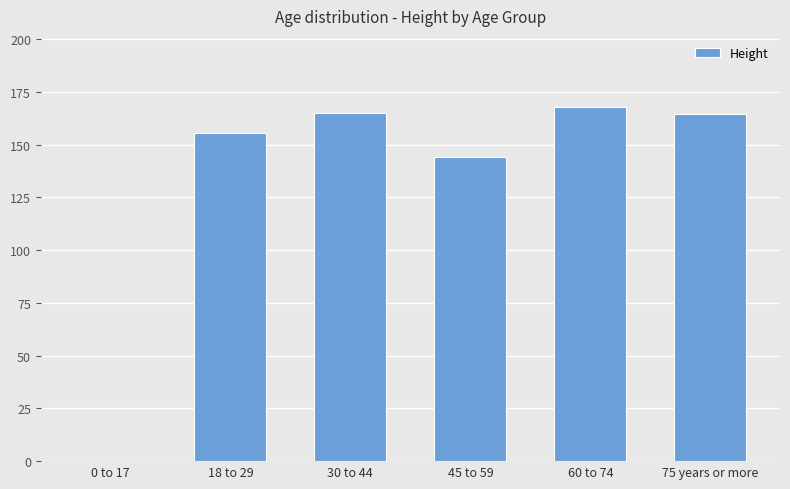

Approximately how many times larger is the value at 30 to 44 compared to 75 years or more?

1.0